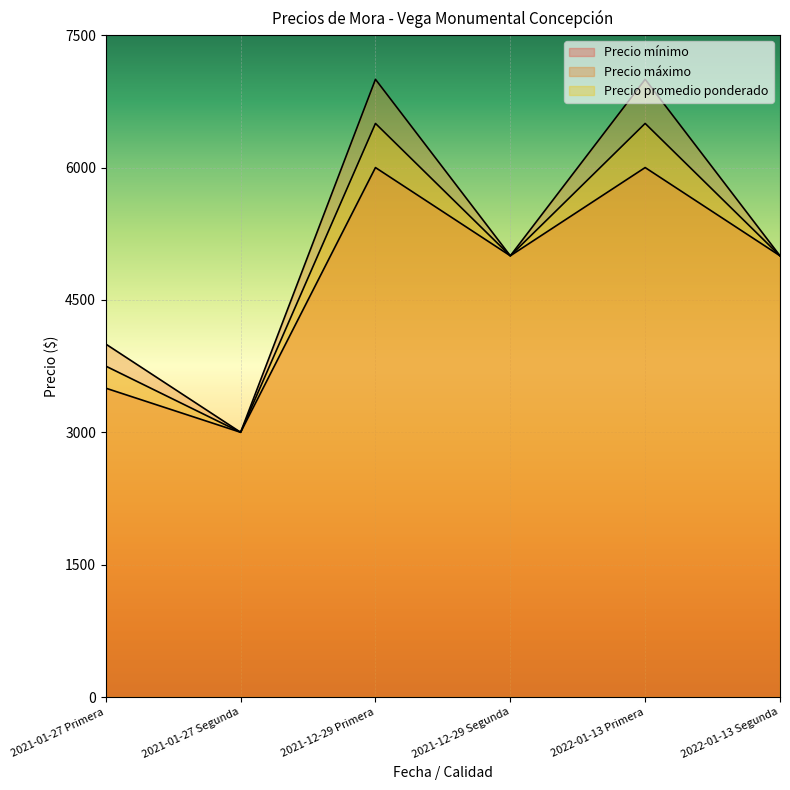

Rank the series by their maximum value, from lowest to highest.

Precio mínimo, Precio promedio ponderado, Precio máximo